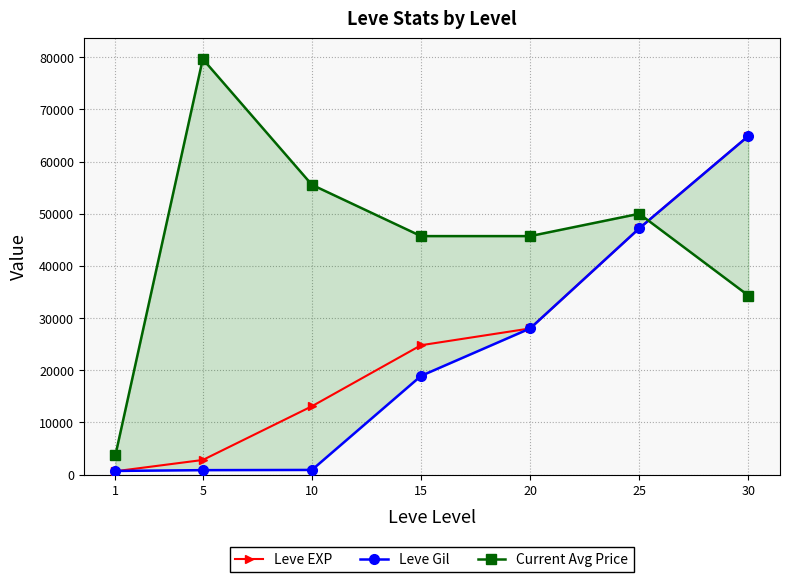

After their last crossing, which series has the higher values: Current Avg Price or Leve Gil?

Leve Gil